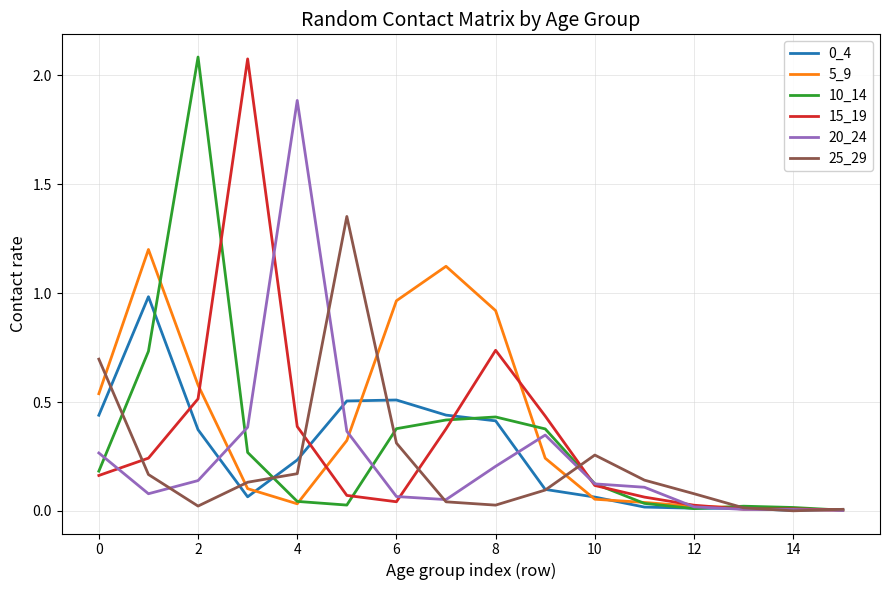

What is the value of the 15_19 point at the 2nd from the left?

0.2